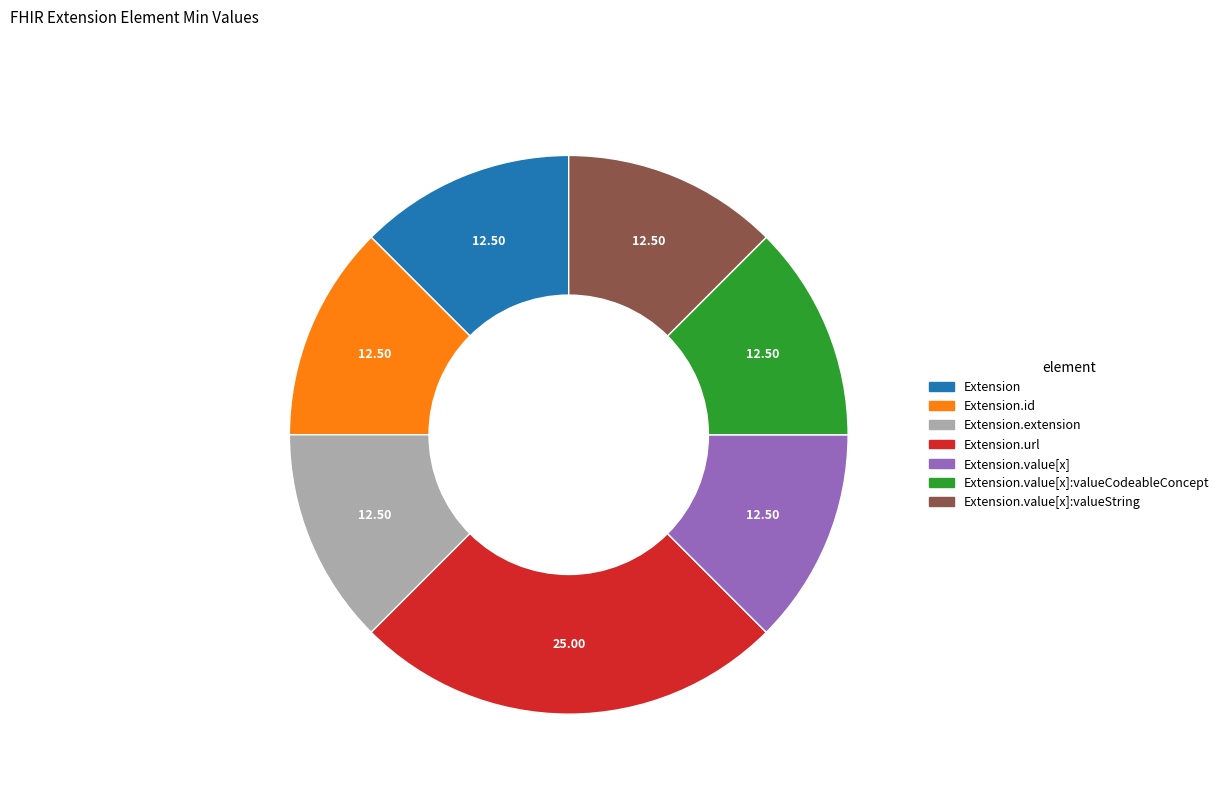

Is the sum of Extension.url and Extension.id greater than half?

No